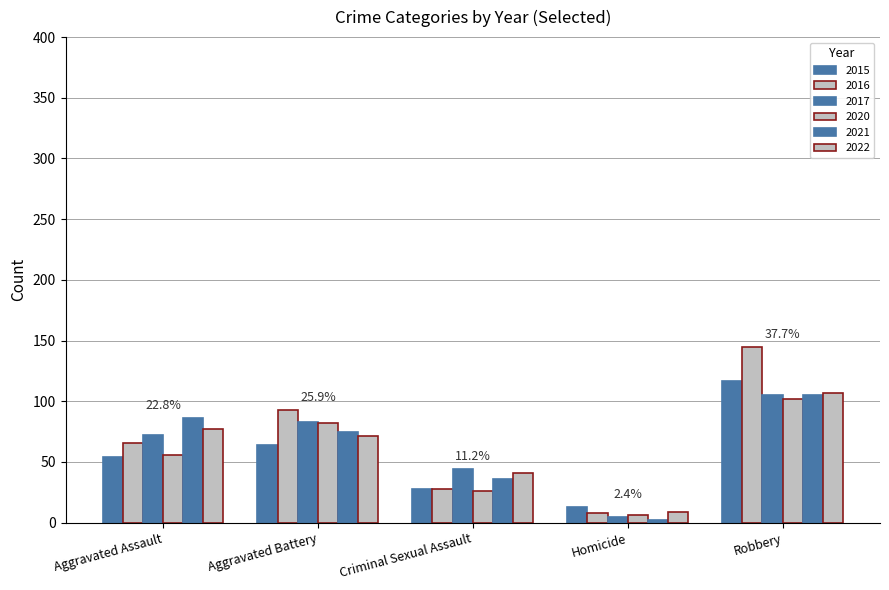

How many series are shown in this chart?

6